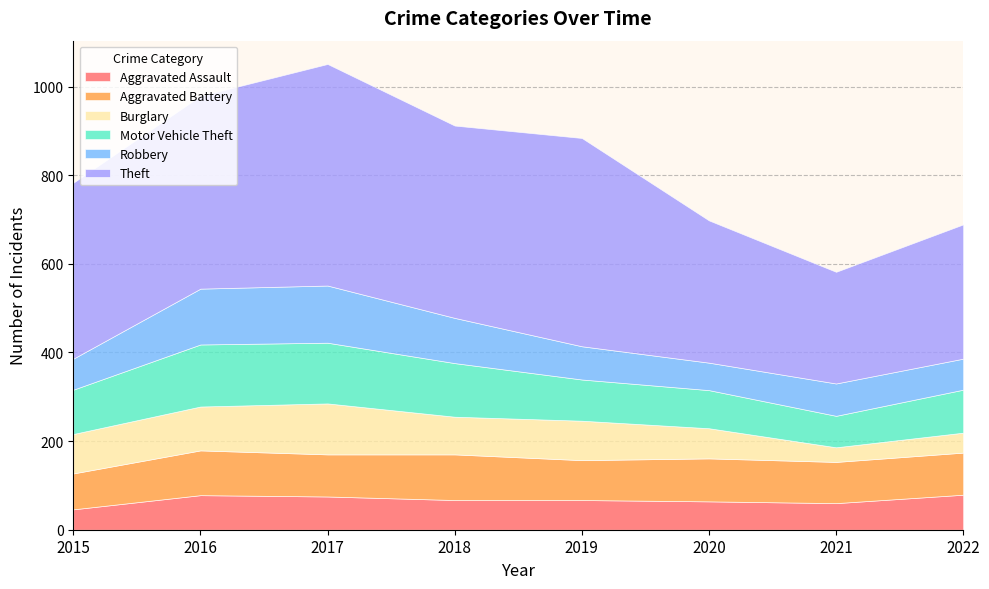

Reading right to left, list all the values displayed in this chart.

Aggravated Assault: 79	60	64	67	67	75	78	46
Aggravated Battery: 95	93	97	90	103	95	101	81
Burglary: 45	33	68	89	85	115	99	89
Motor Vehicle Theft: 97	71	86	93	121	137	140	100
Robbery: 70	73	62	75	102	129	126	70
Theft: 303	252	321	470	434	500	435	397